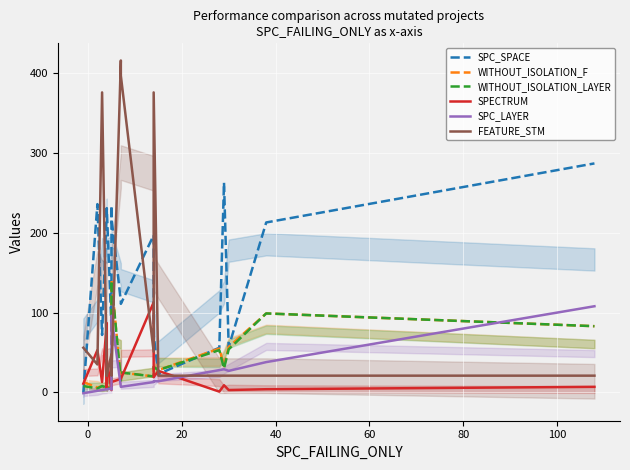

List the series in order of their peak value, highest first.

FEATURE_STM, SPC_SPACE, WITHOUT_ISOLATION_F, WITHOUT_ISOLATION_LAYER, SPECTRUM, SPC_LAYER